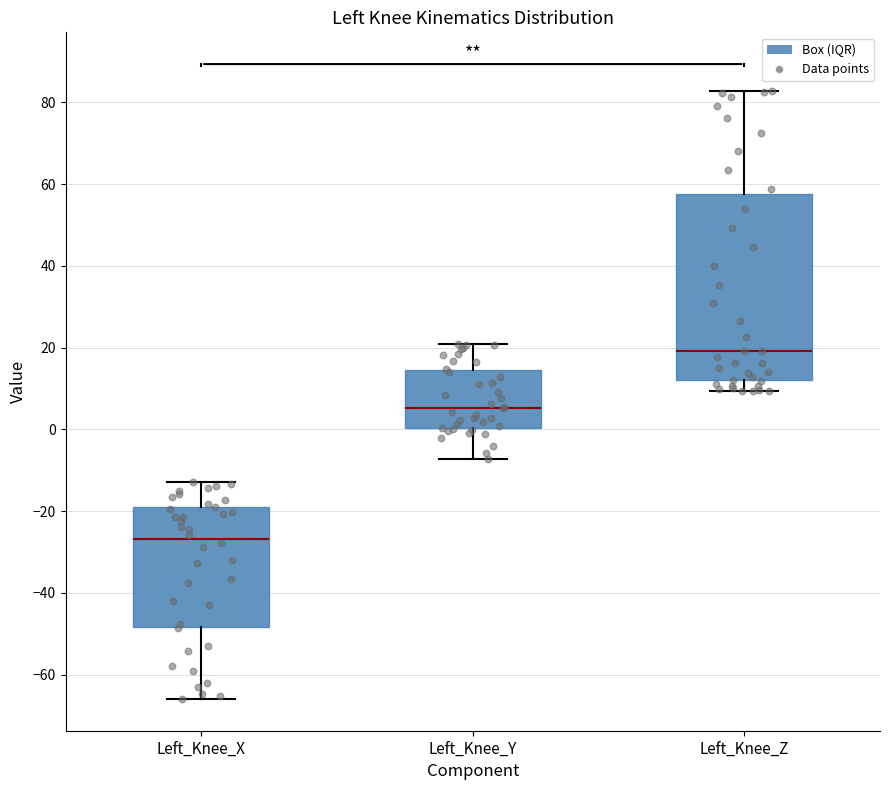

Reading left to right, transcribe this box plot: for each box, give where its median line is, the range the box spans, and where its two whiskers end, as read against the y-axis. The values are not printed on the chart, so give them approximately, as read against the axis.

Left_Knee_X: median -26, box -48 to -20, whiskers -66 to -12
Left_Knee_Y: median 6, box 0 to 14, whiskers -8 to 20
Left_Knee_Z: median 20, box 12 to 58, whiskers 10 to 82